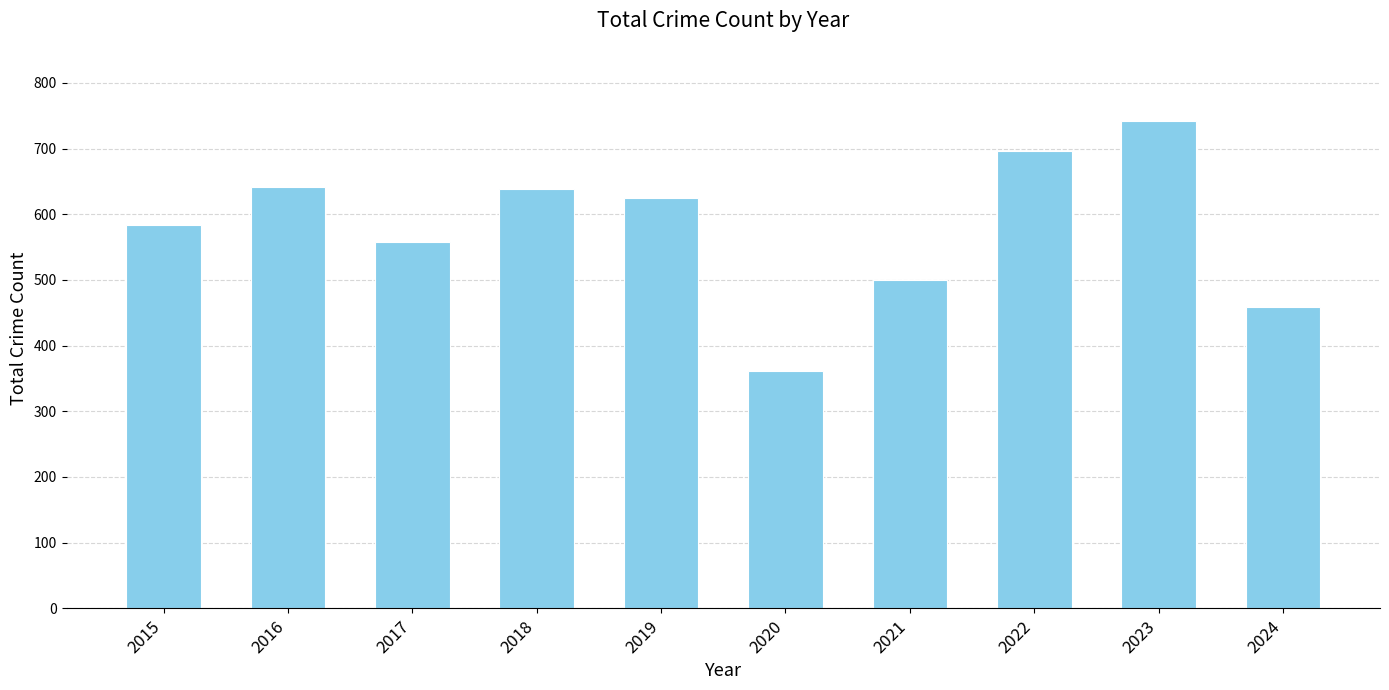

Is it true that the value at 2022 is 271?

False